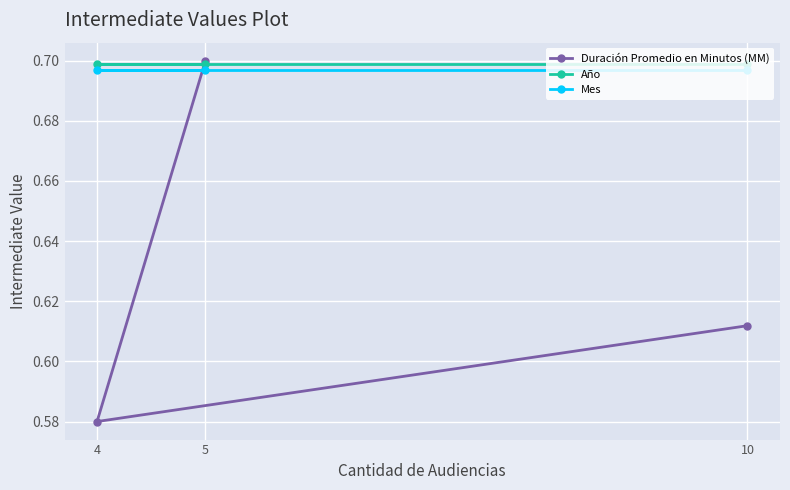

What is the total value across all series at 4?

2.0